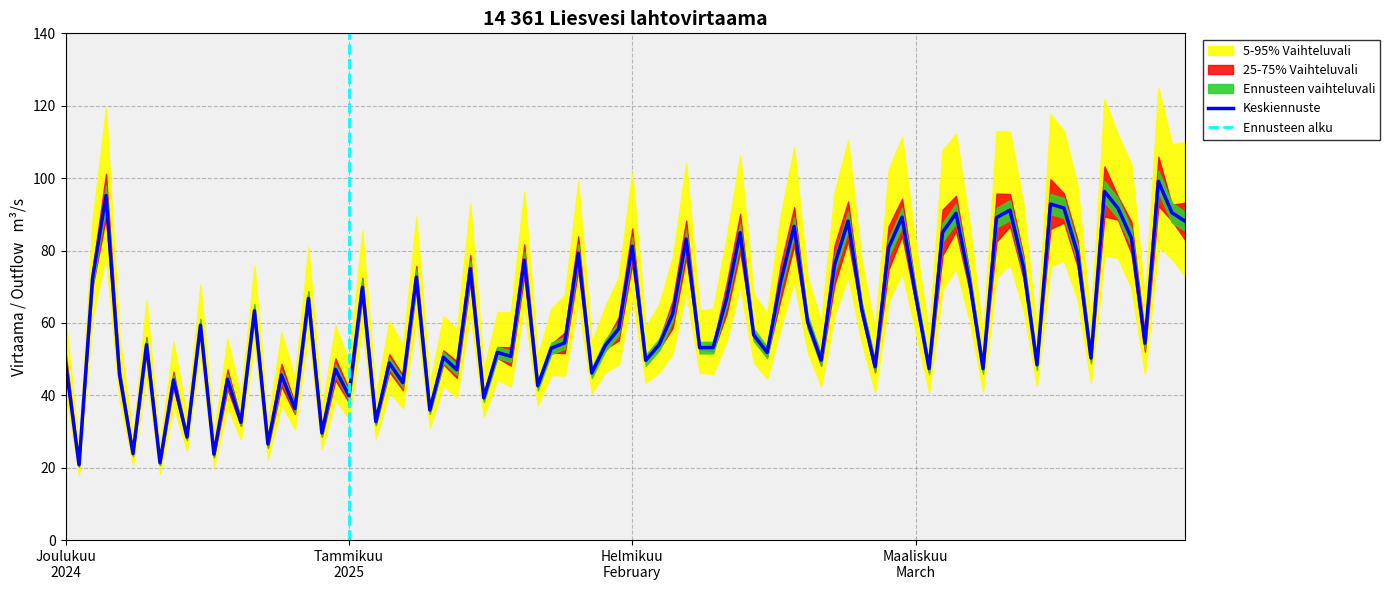

What is the lowest value of the Keskiennuste series?

20.8